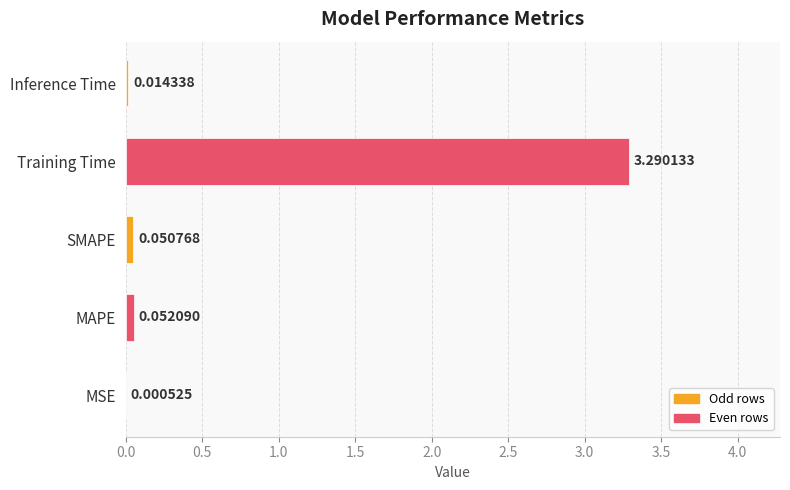

Which category has the highest value across all series?

Training Time